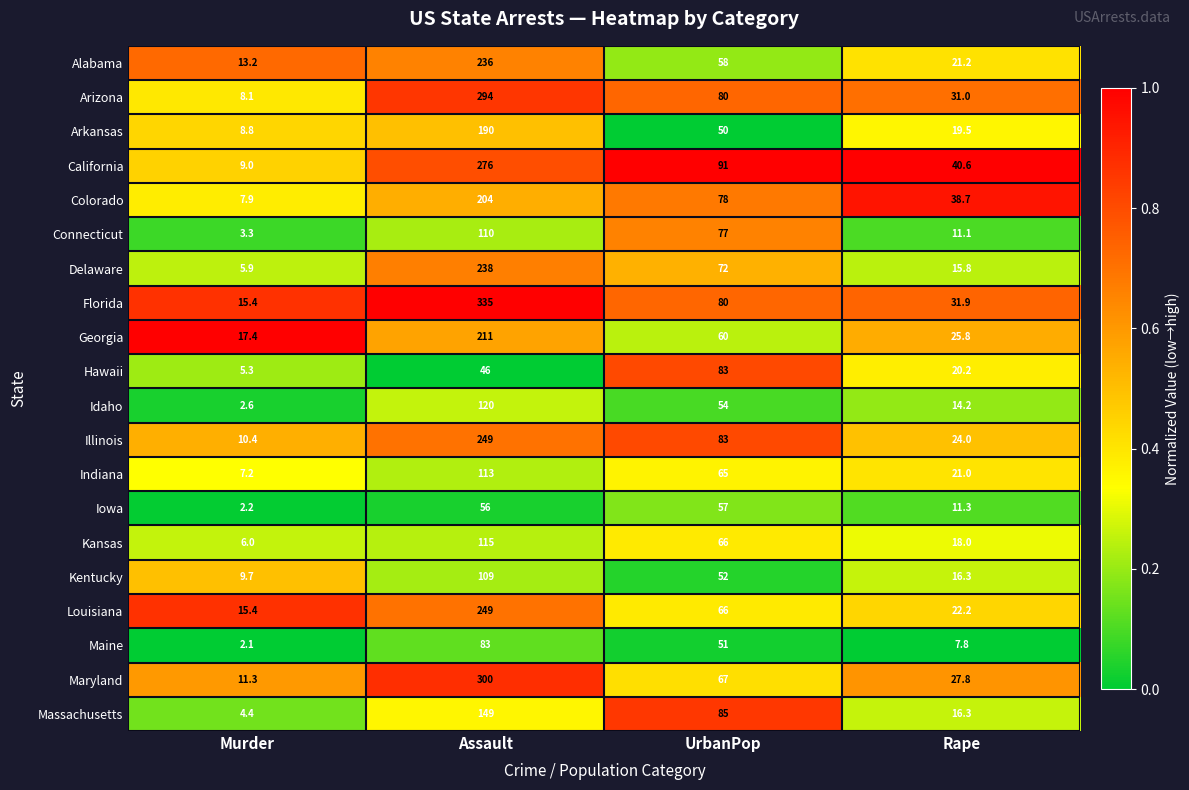

Read the Kentucky value at Assault.

109.0